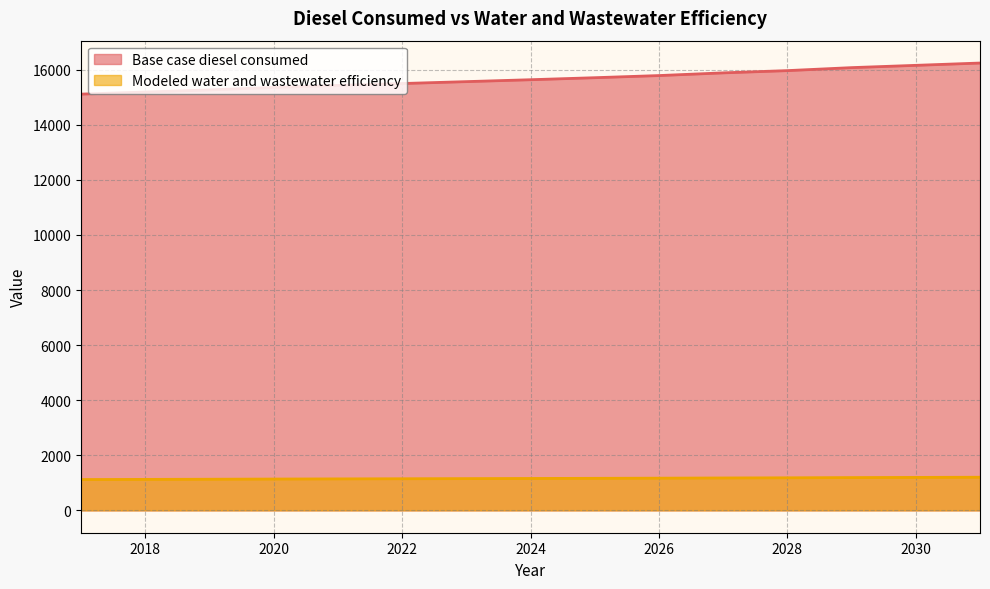

Rank the series by their maximum value, from lowest to highest.

Modeled water and wastewater efficiency, Base case diesel consumed